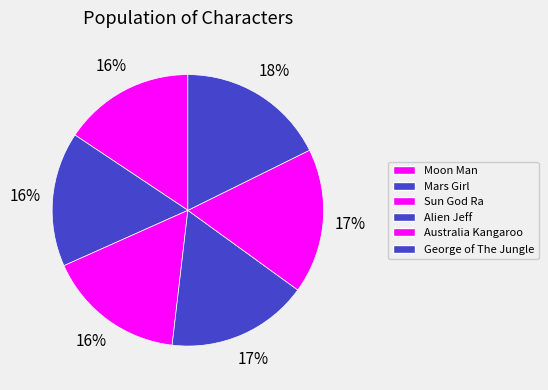

Does Sun God Ra represent more than half of the total?

No